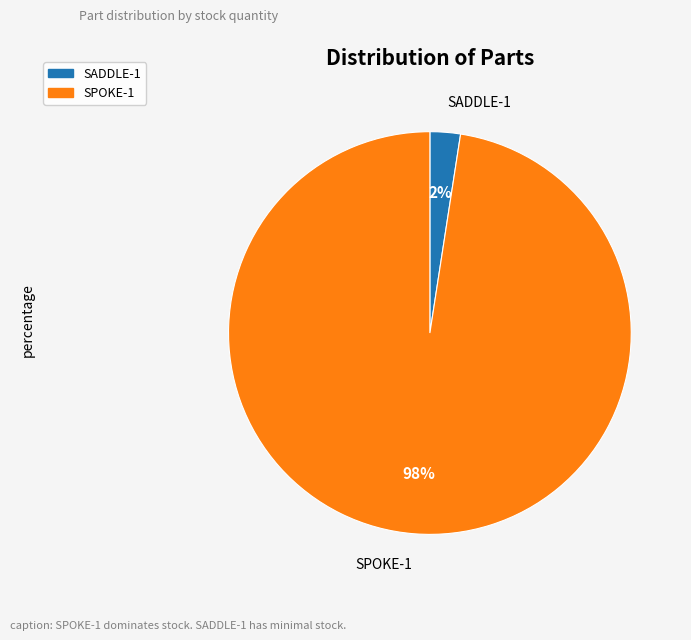

What percentage is the SADDLE-1 slice, to the nearest percent?

2%